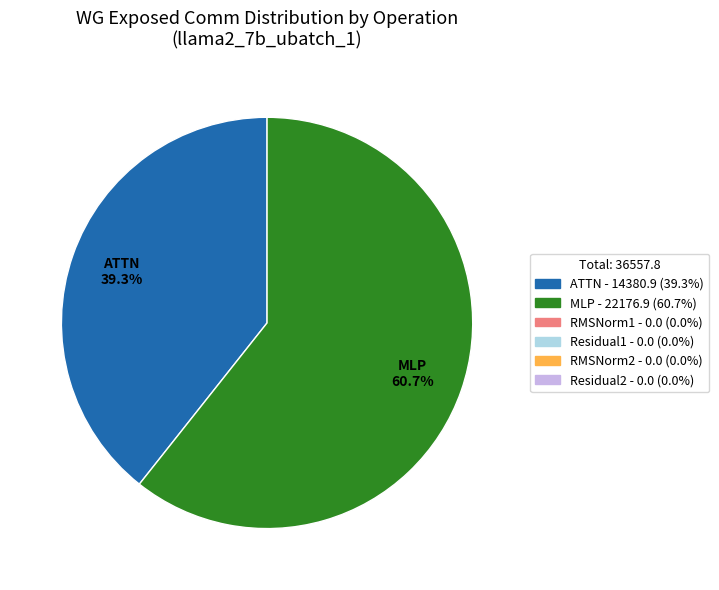

To the nearest percent, what is the difference between the largest and smallest slice percentages?

21%